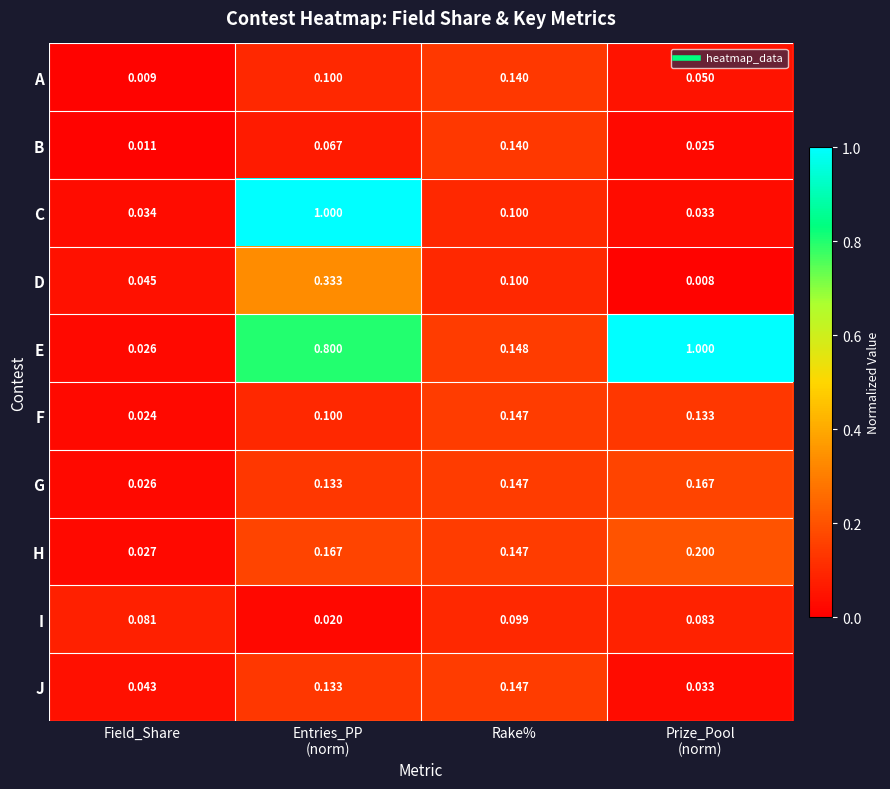

At which label is E closest to 0?

Field_Share